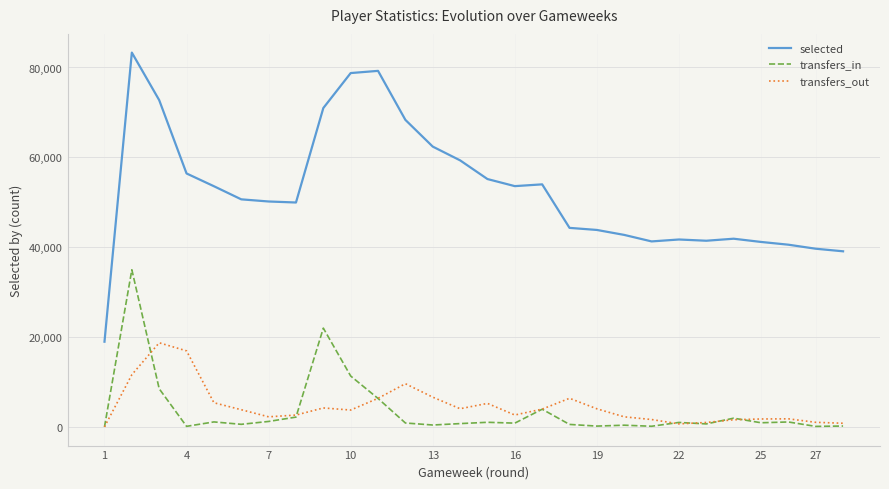

What is the difference between the second highest and minimum values in the transfers_in series?

21978